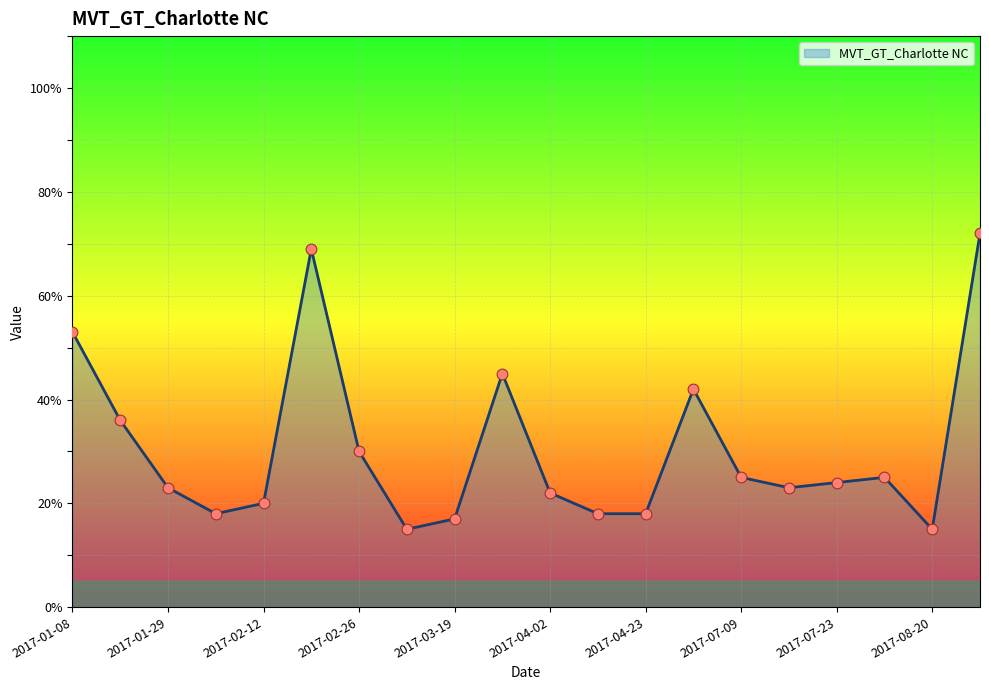

What is the maximum value shown in the chart?

72